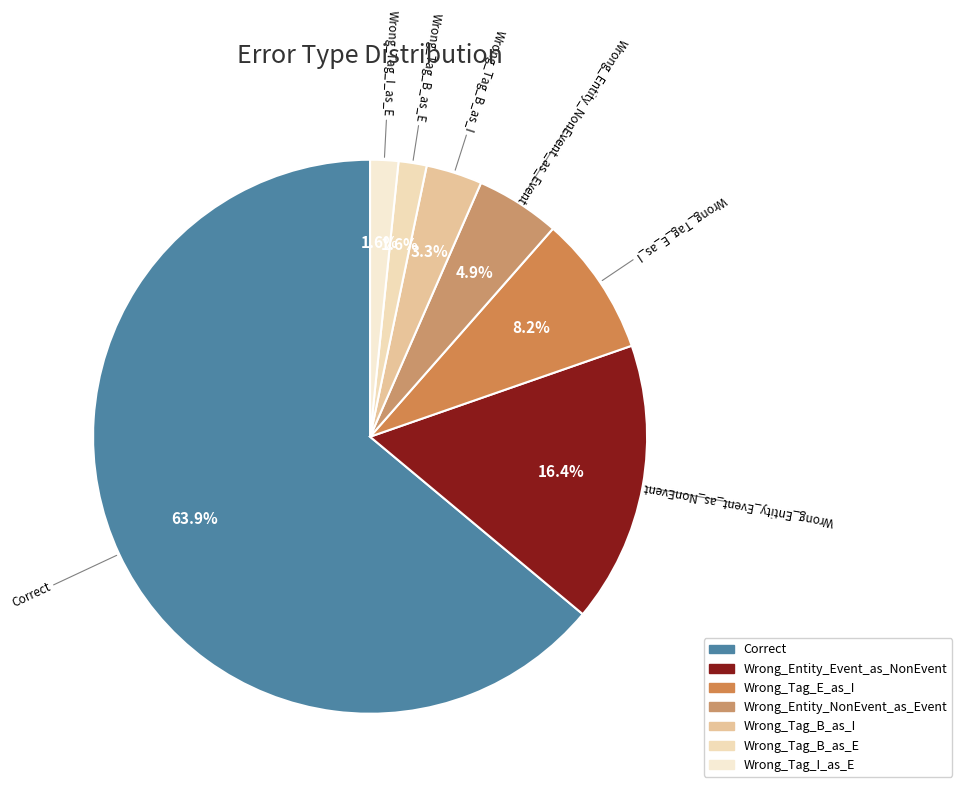

Is it true that Wrong_Tag_I_as_E is 2% of the pie?

True